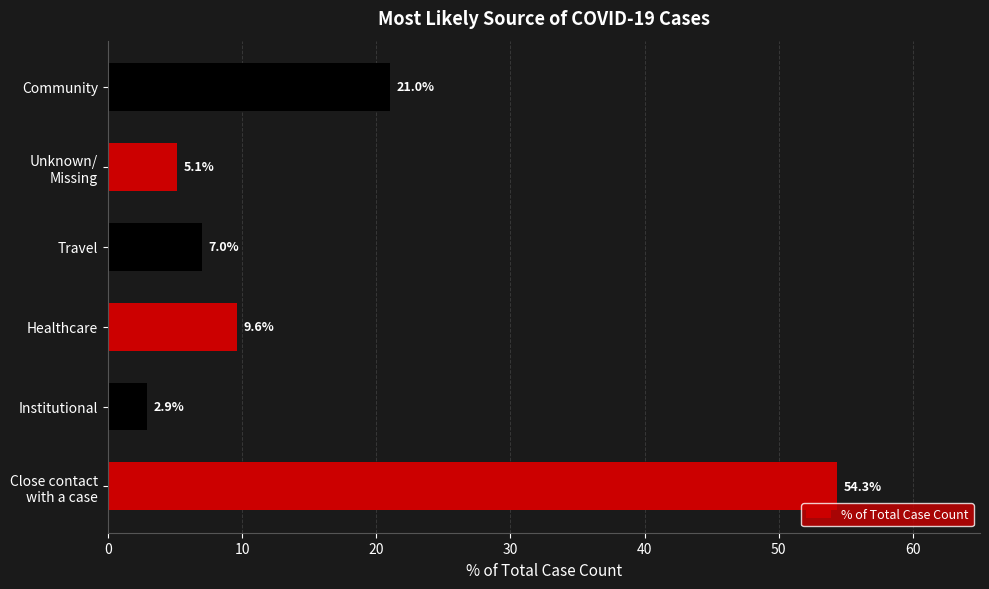

What is the approximate value at Healthcare?

9.6